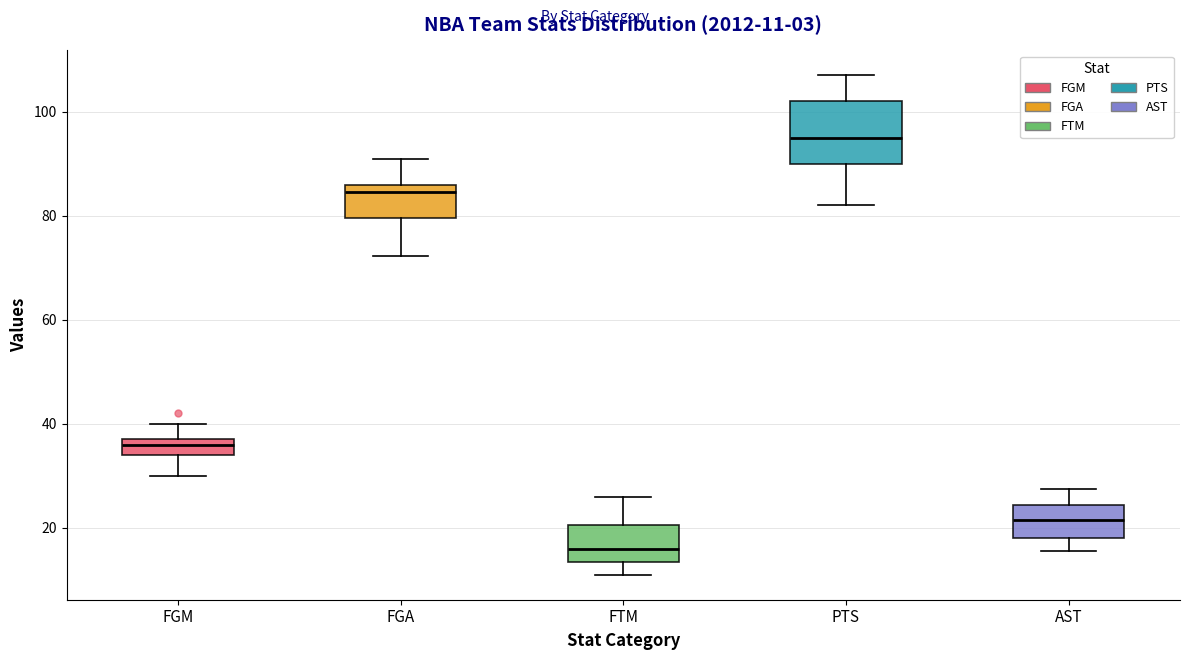

Comparing the boxes themselves (not the whiskers), which one is the tallest?

PTS